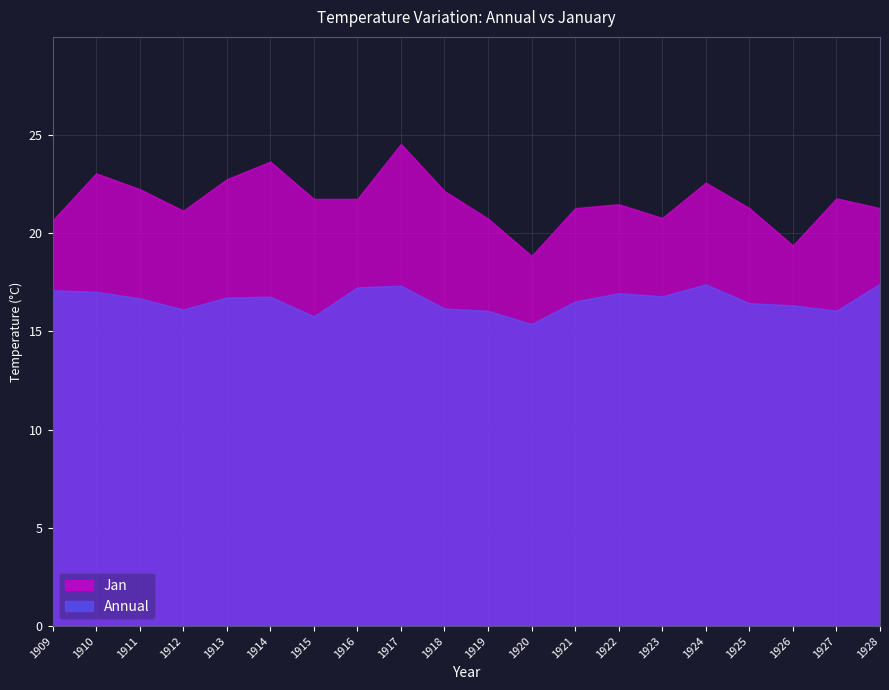

The value of Jan at 1934 is 5.0. True or false?

False